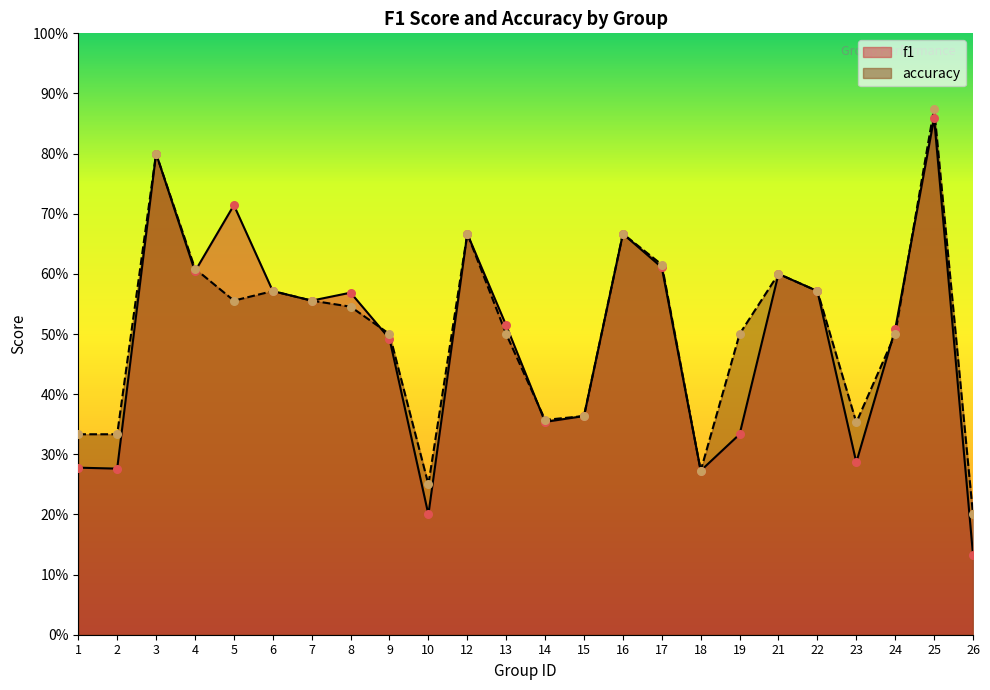

What are all the series names shown in the legend?

f1, accuracy